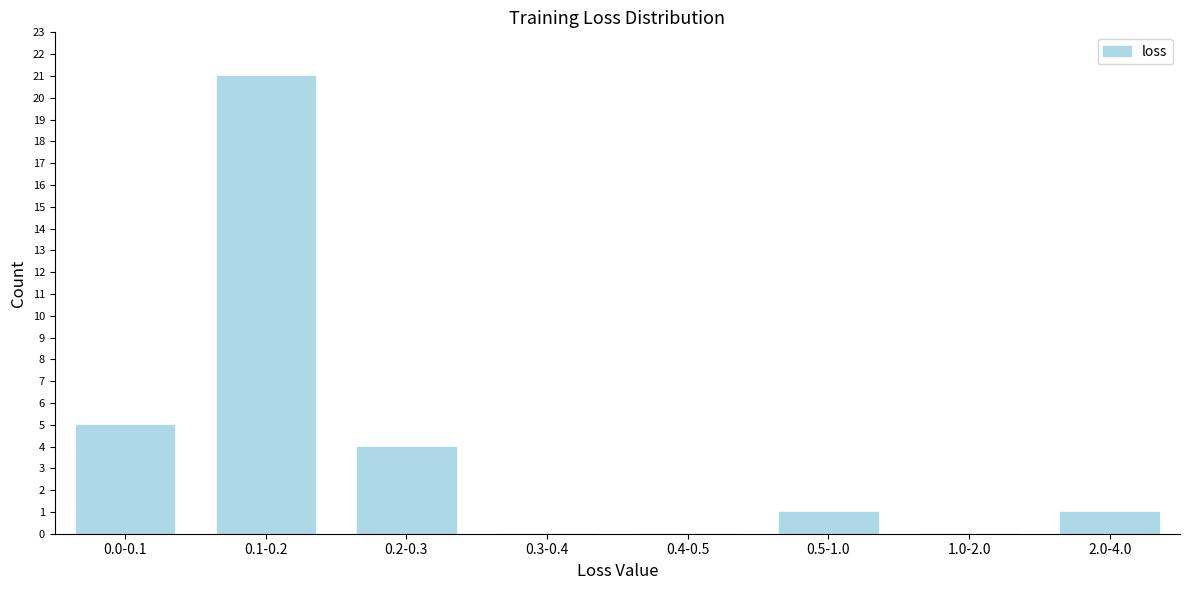

Reading left to right, list all the values displayed in this chart.

0.0-0.1=5	0.1-0.2=21	0.2-0.3=4	0.3-0.4=0	0.4-0.5=0	0.5-1.0=1	1.0-2.0=0	2.0-4.0=1